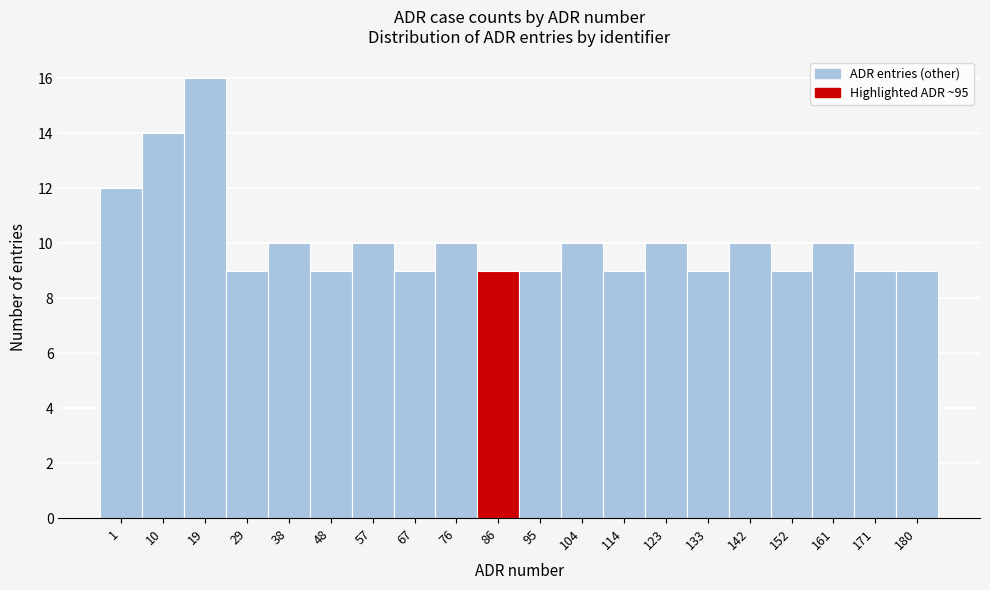

Reading left to right, what are all the values shown in this chart?

12	14	16	9	10	9	10	9	10	9	9	10	9	10	9	10	9	10	9	9